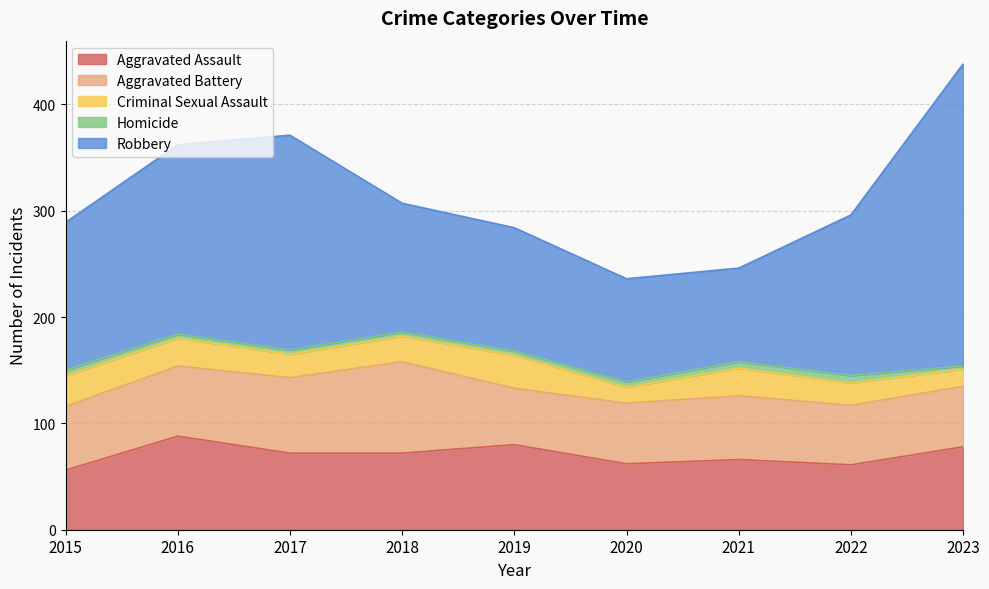

The Criminal Sexual Assault series shows 7 at 2020. True or false?

False